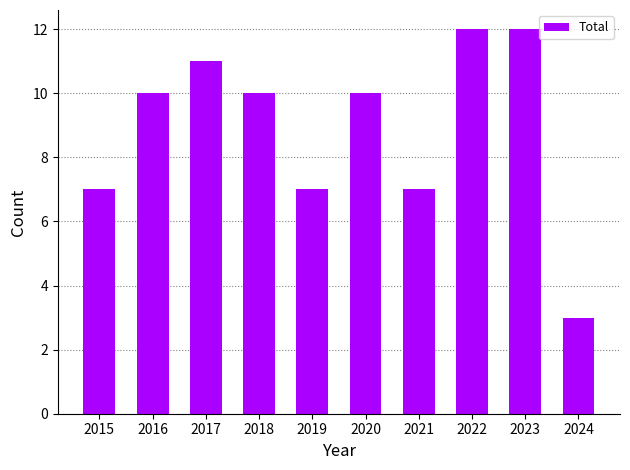

What is the difference between the second highest and minimum values?

9